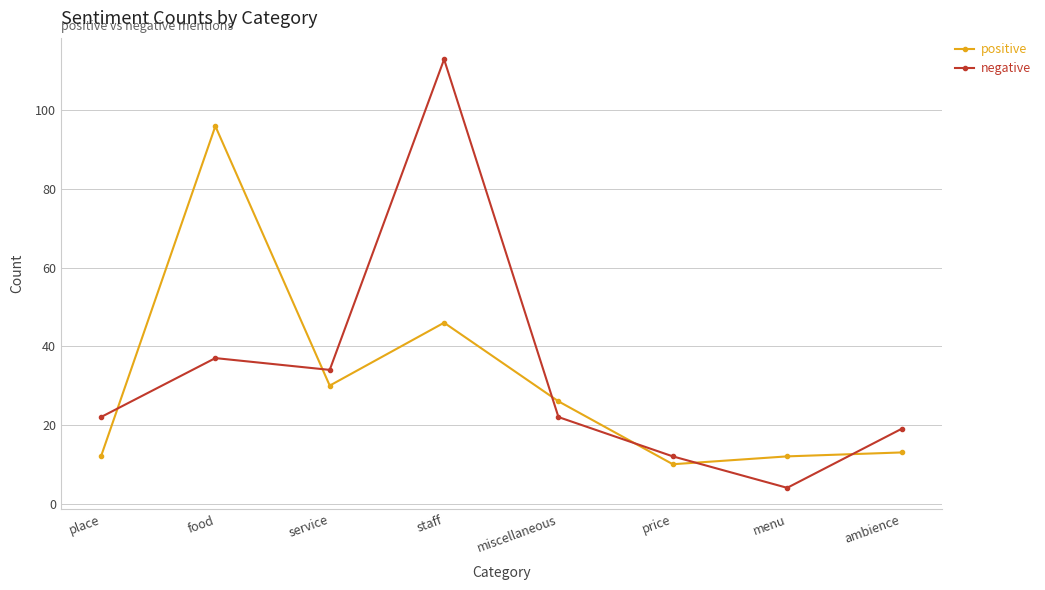

At which category does negative reach its first local valley?

service